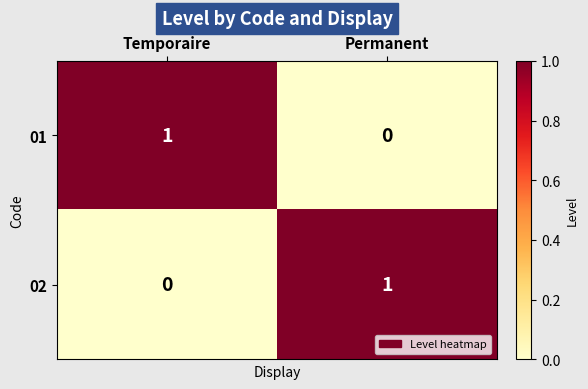

The value of 02 at Temporaire is 0. True or false?

True